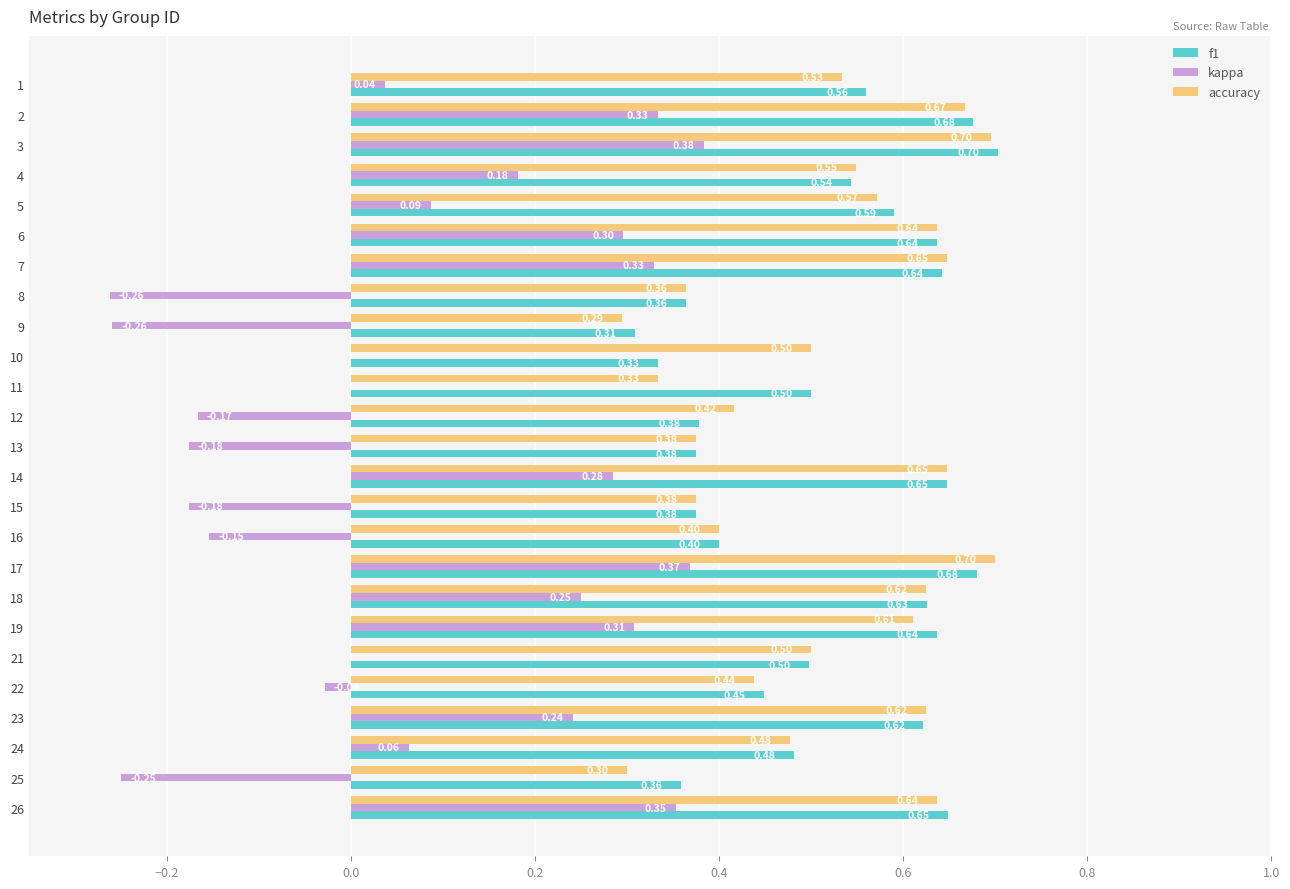

Between 2 and 12, which series saw the biggest shift?

kappa